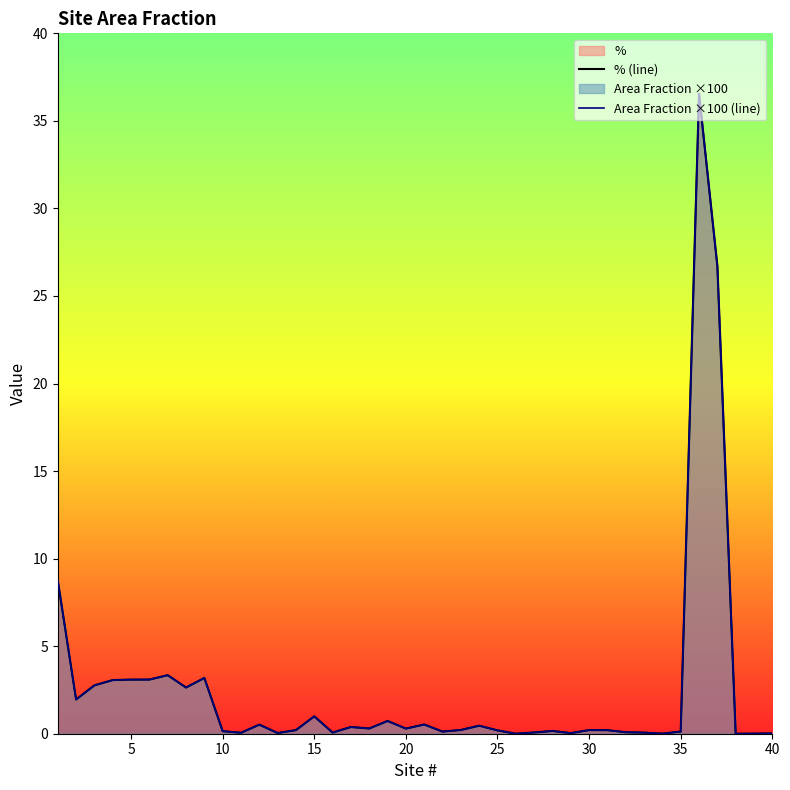

True or false: % (line) has more than 0 interior local peaks.

True